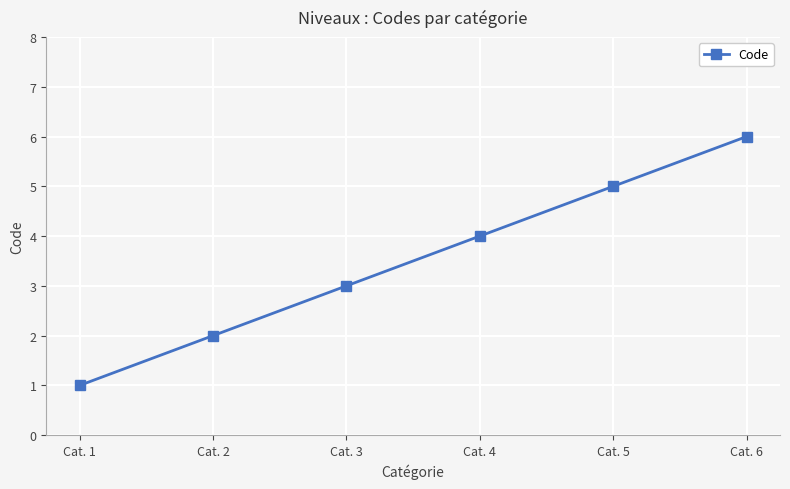

How many data points are less than 4?

3